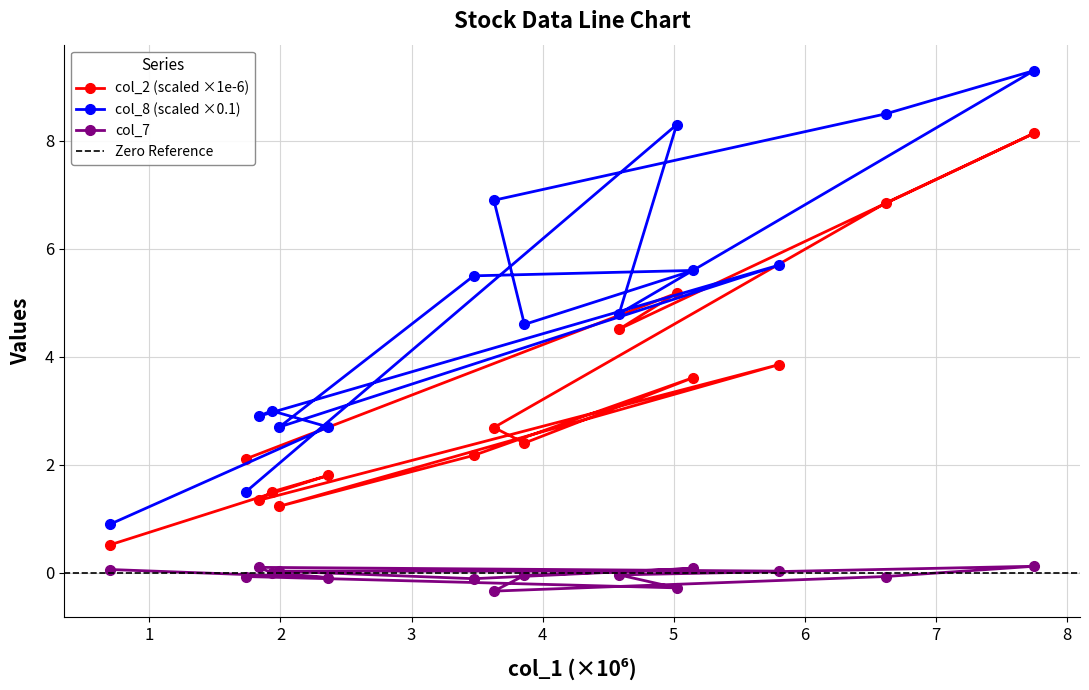

What is the difference between the second highest and second lowest values in the col_8 series?

7.0